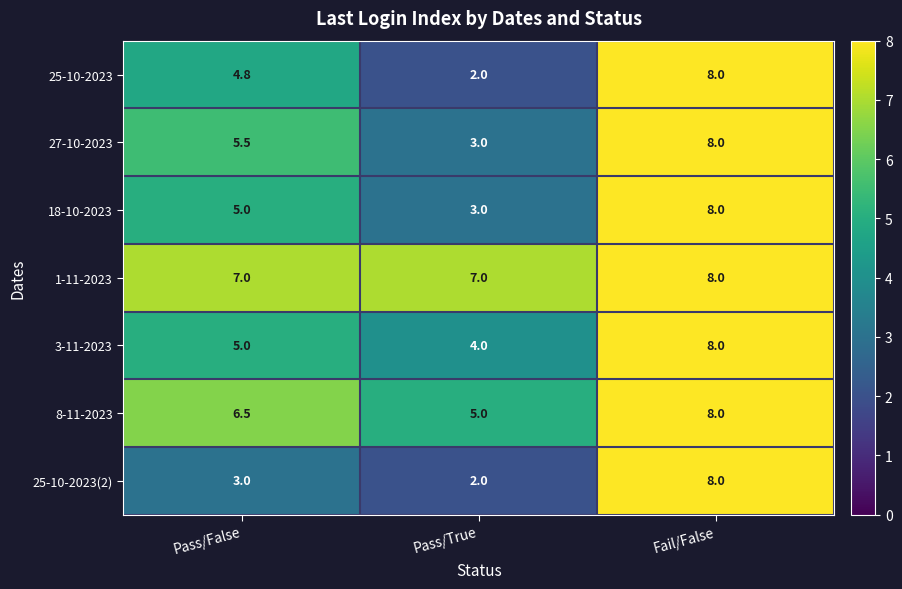

The 8-11-2023 series shows 3.2 at Pass/False. True or false?

False